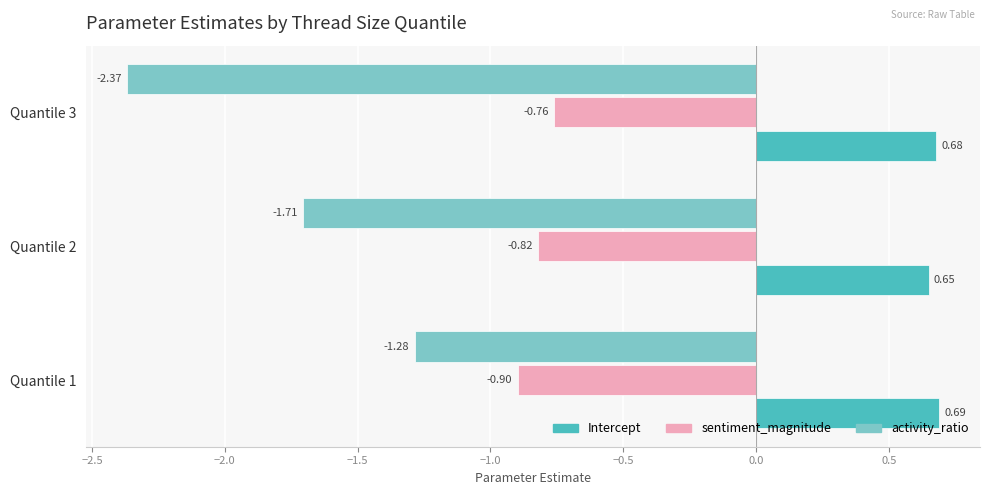

What is the sum of all activity_ratio values?

-5.4